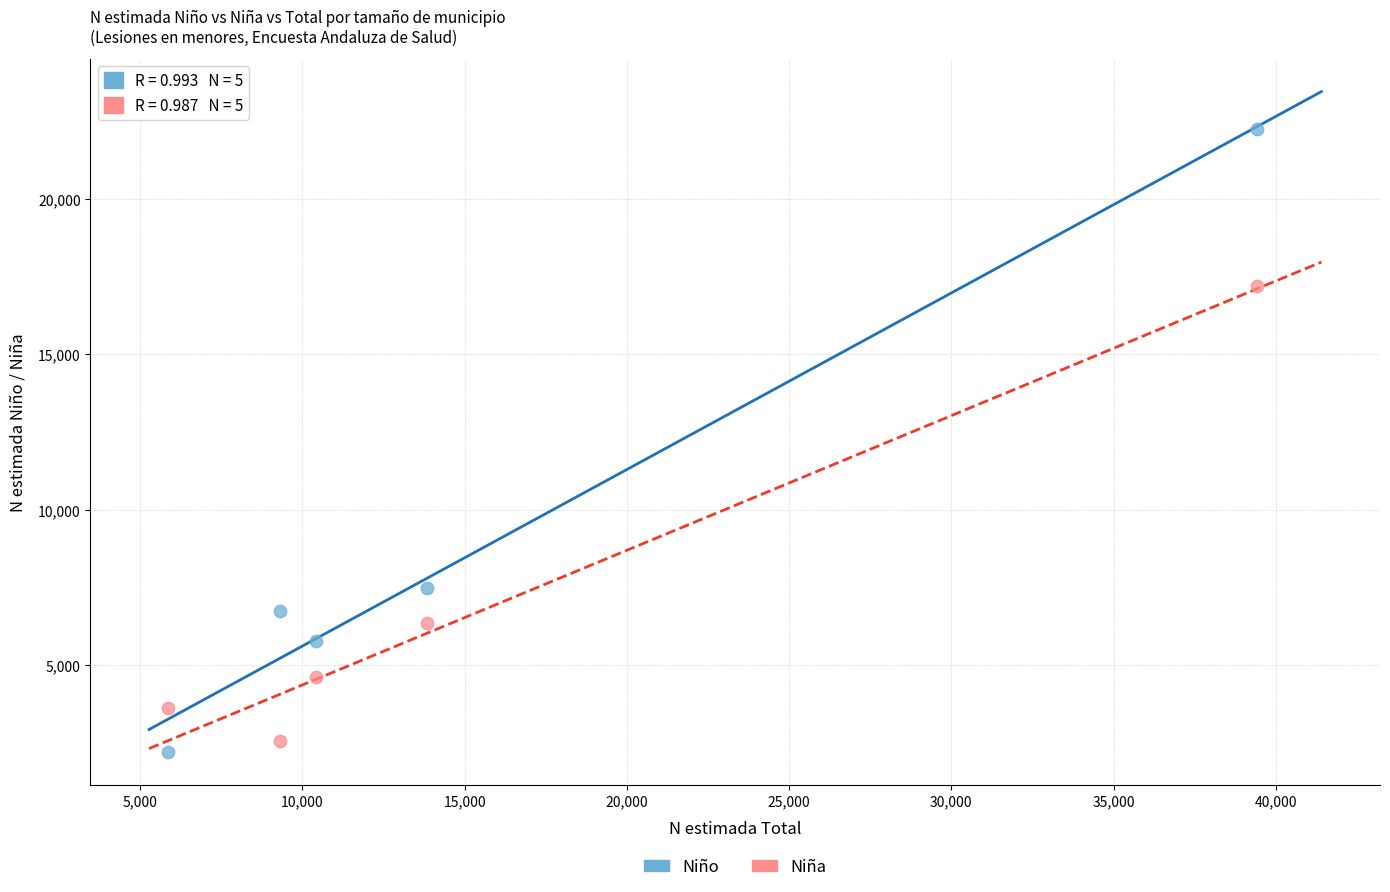

What is the X range (max minus min) for the scatter plot?

33578